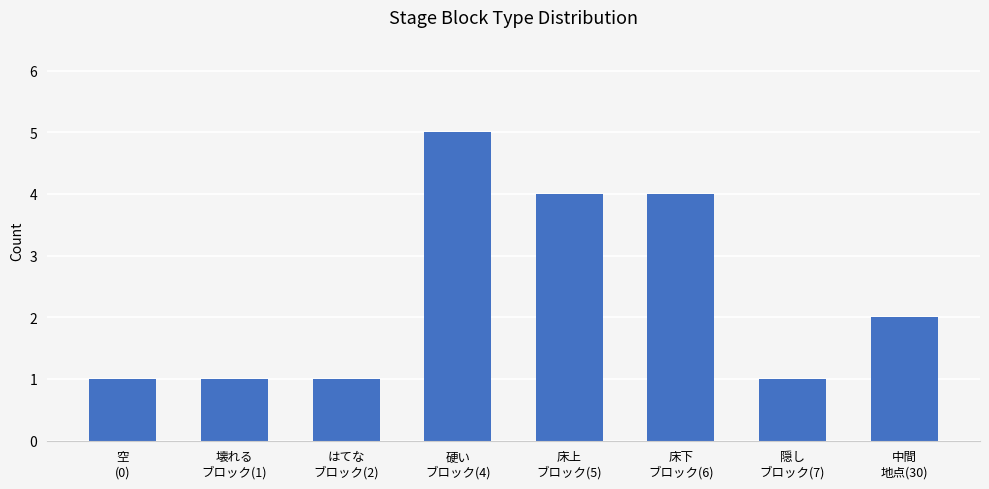

What is the value of the 7th bar from the left?

1